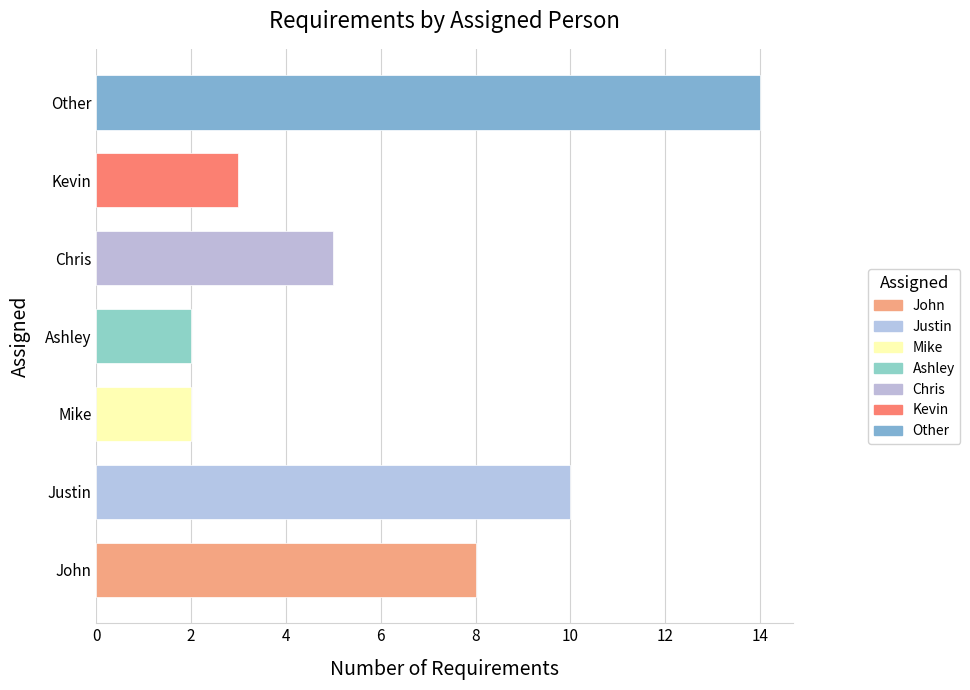

Reading top to bottom, what are all the values shown in this chart?

Other=14	Kevin=3	Chris=5	Ashley=2	Mike=2	Justin=10	John=8